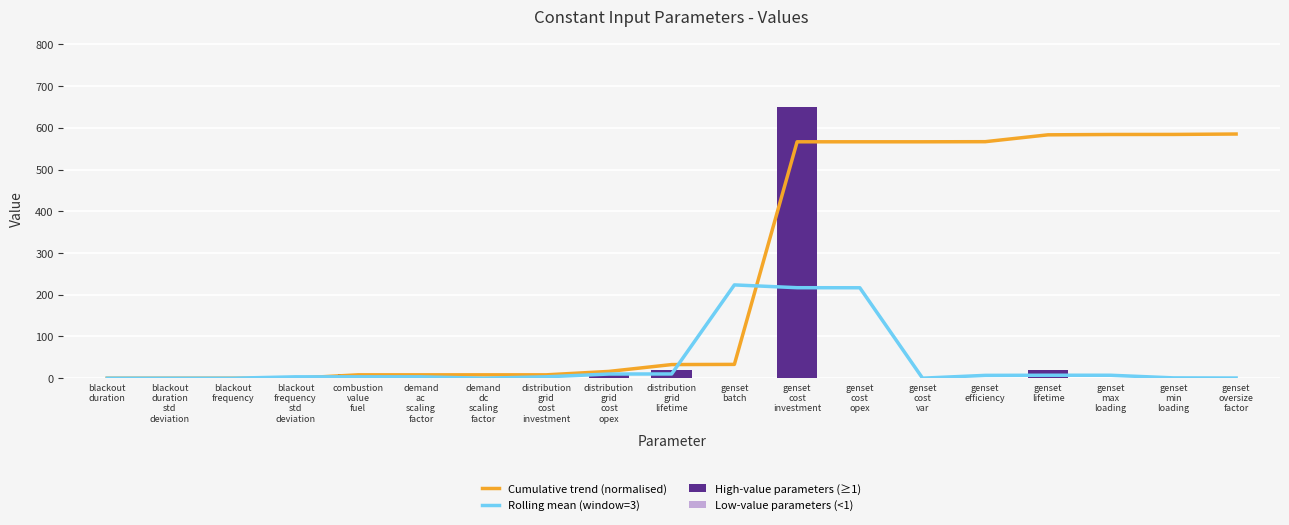

What is the difference between the second highest and second lowest values?

20.0